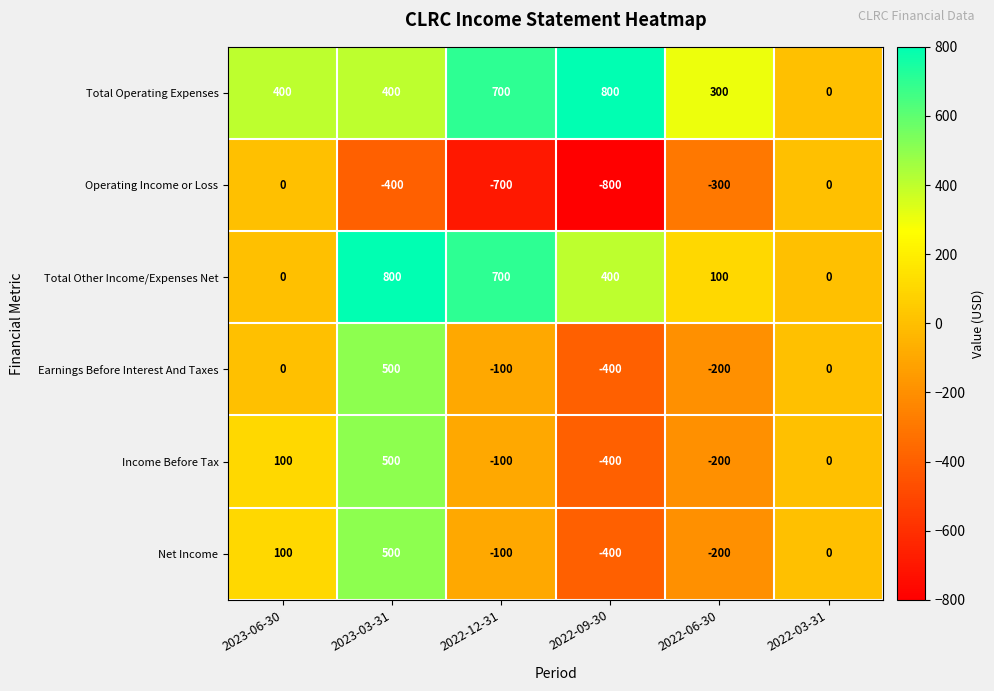

What is the total value across all series at 2023-06-30?

600